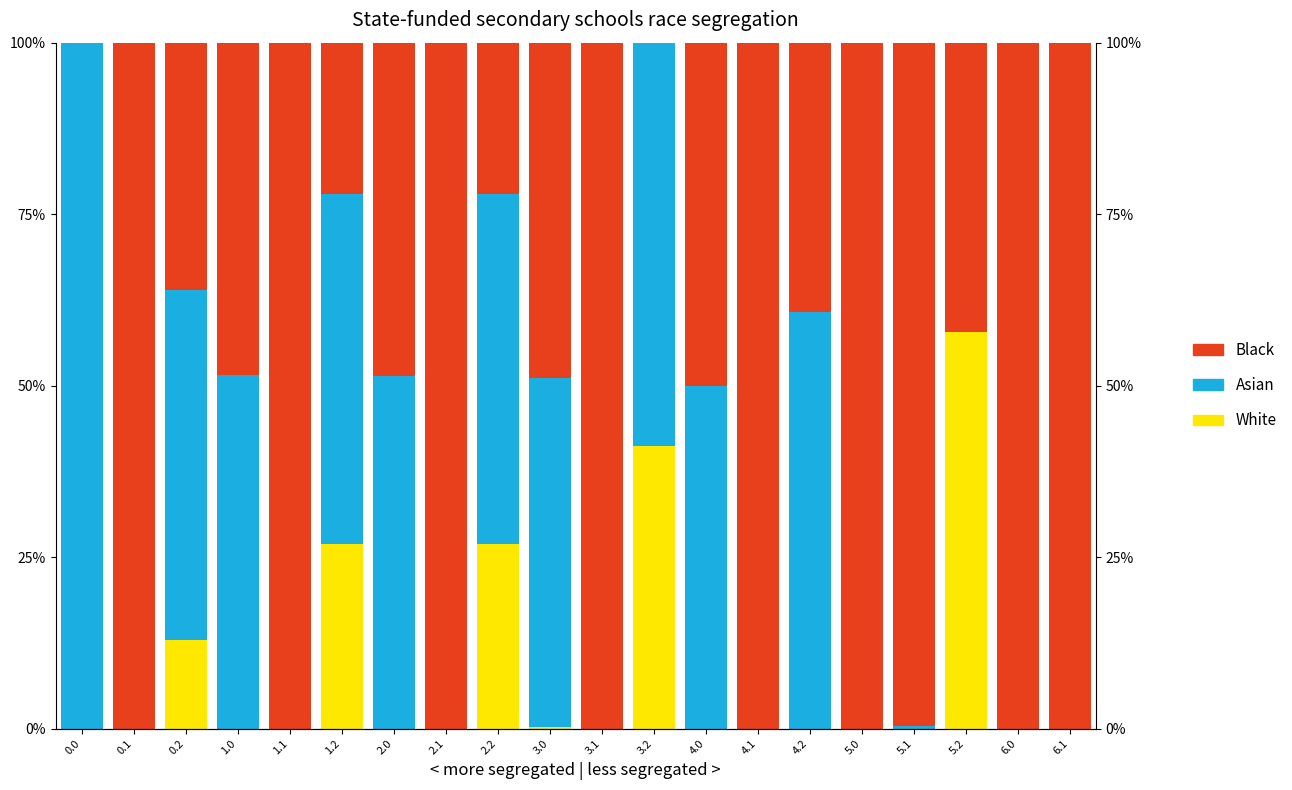

What is the maximum value shown in the chart?

100.0